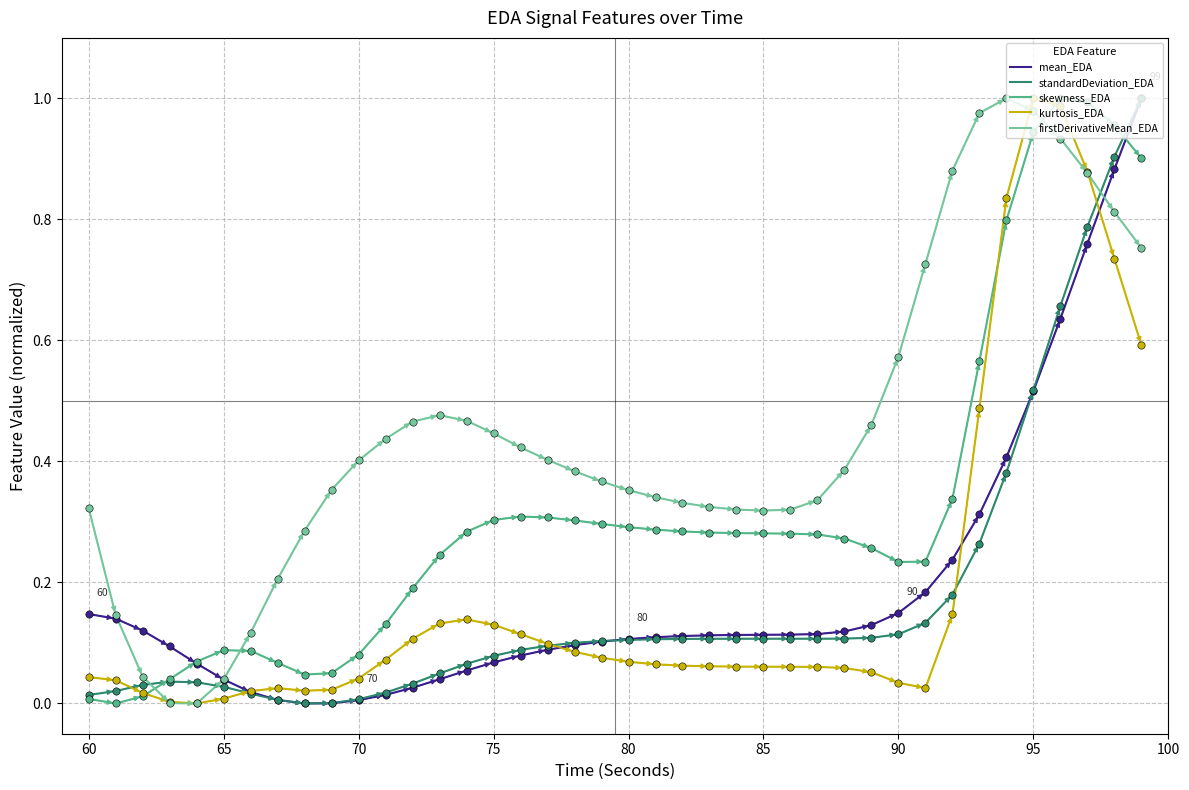

At how many categories does at least one series exceed 0?

40